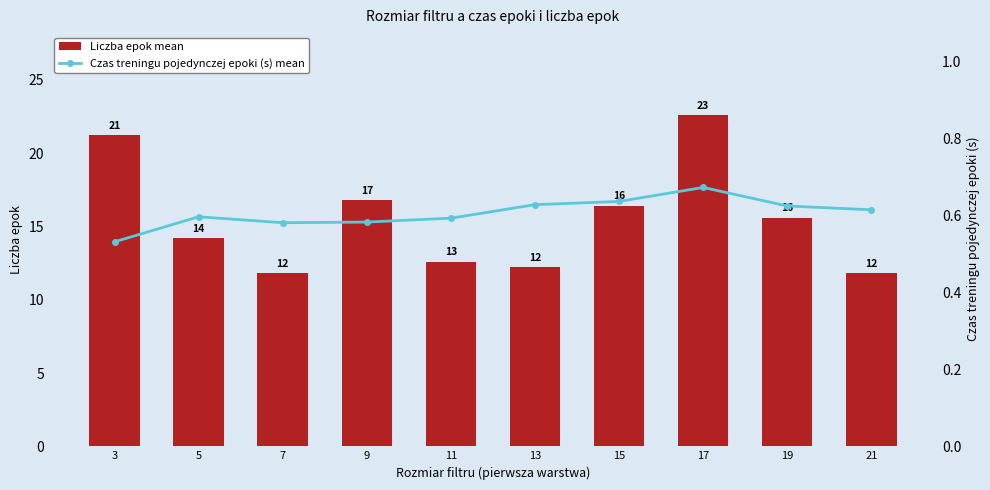

List the labels in order of Liczba epok mean value, smallest first.

7, 21, 13, 11, 5, 19, 15, 9, 3, 17